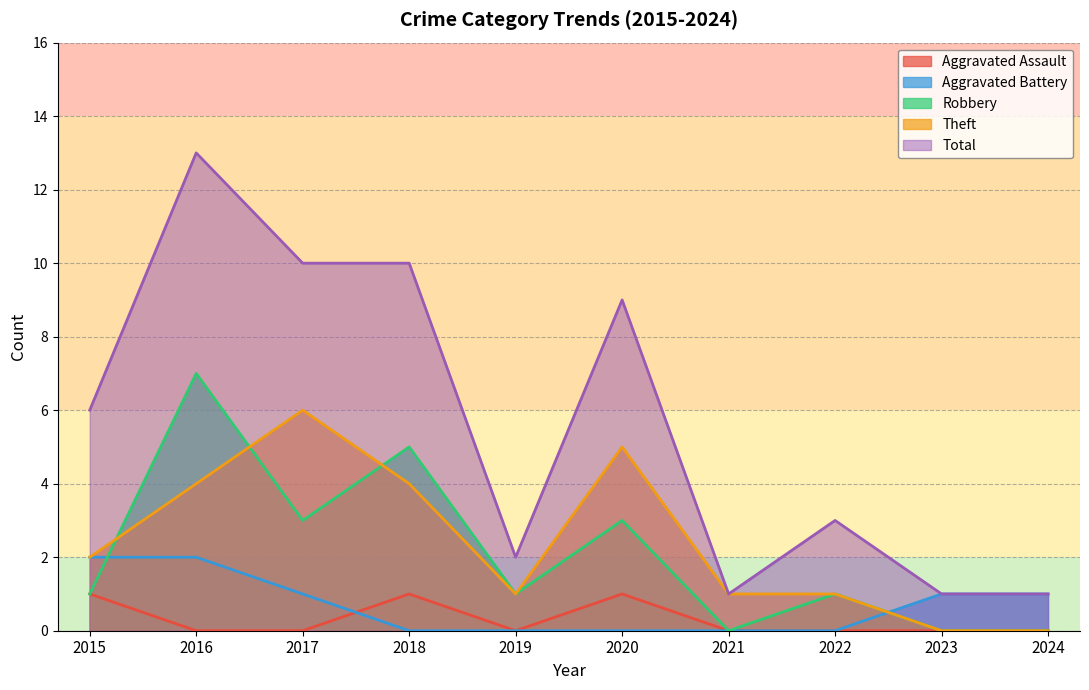

Does the chart display data point markers on the line(s)?

No